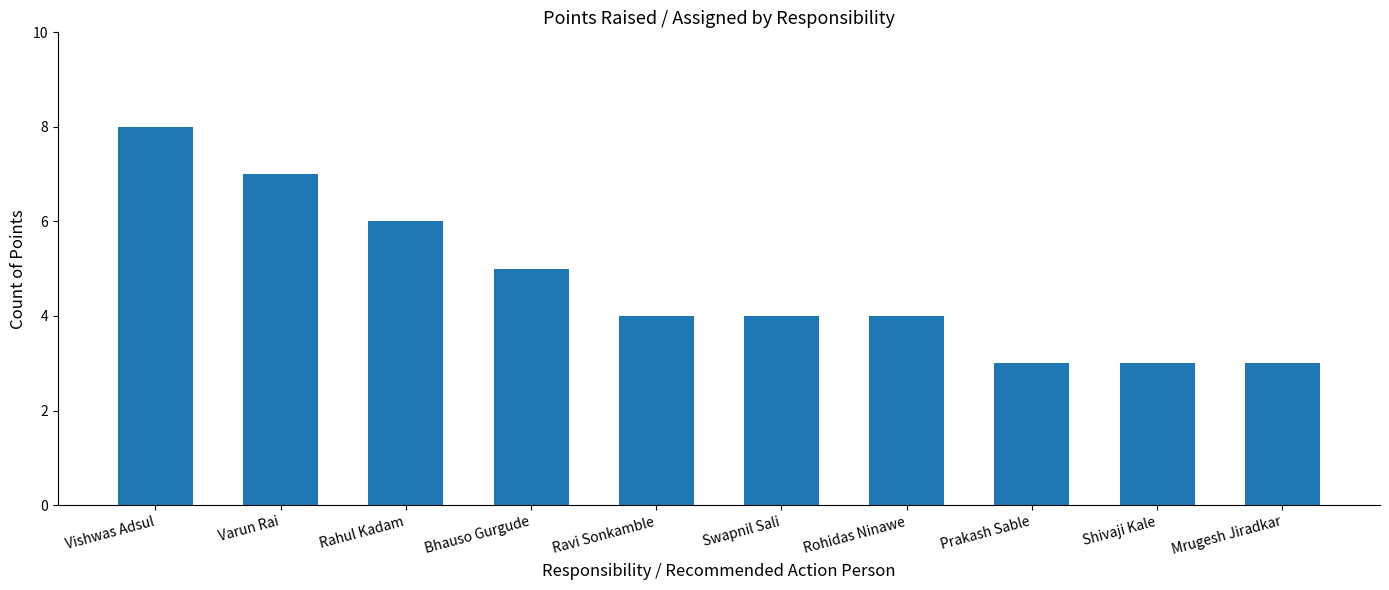

What is the label of the 9th bar from the right?

Varun Rai